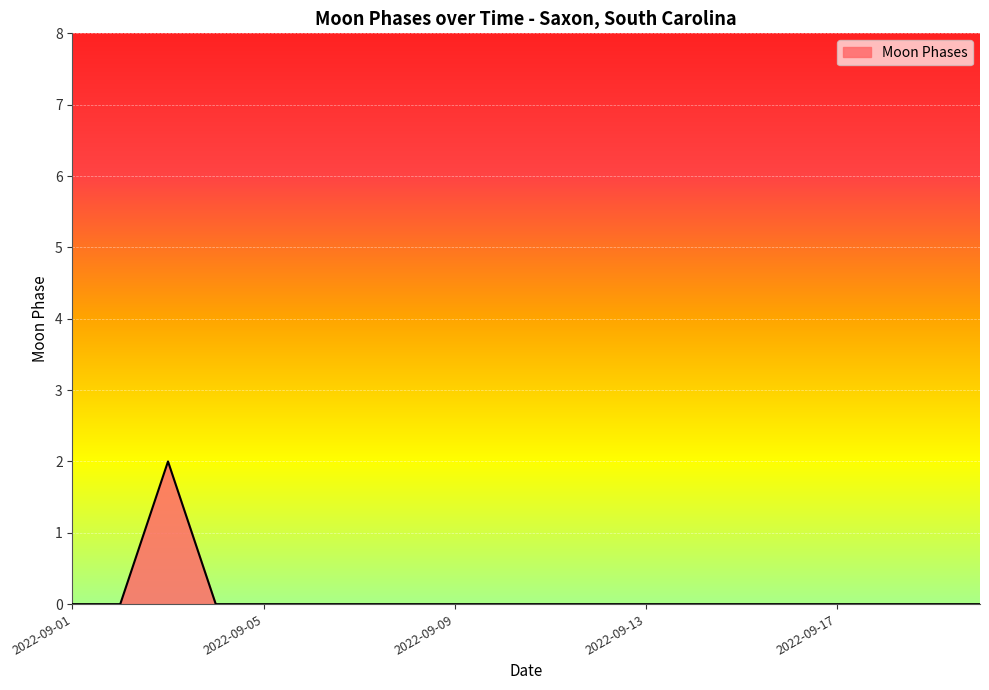

Count the values in the range 0 to 1.

19